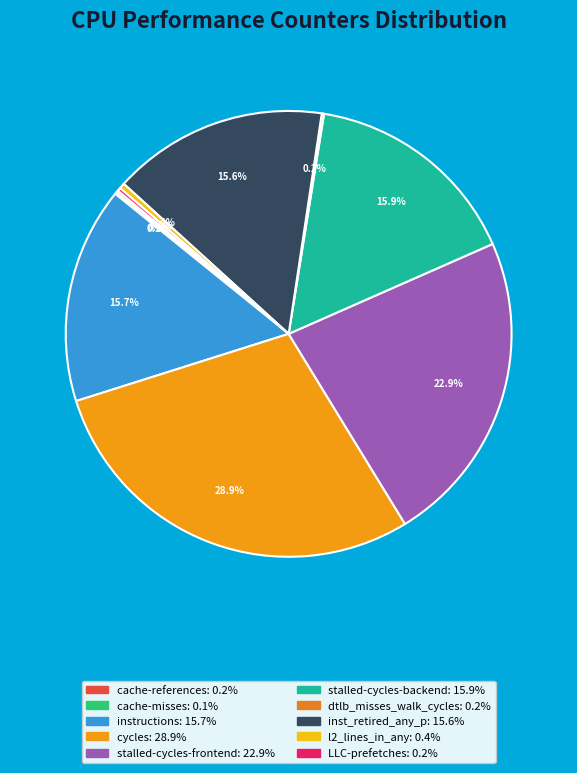

What is the change in value from dtlb_misses_walk_cycles to l2_lines_in_any?

+469984903